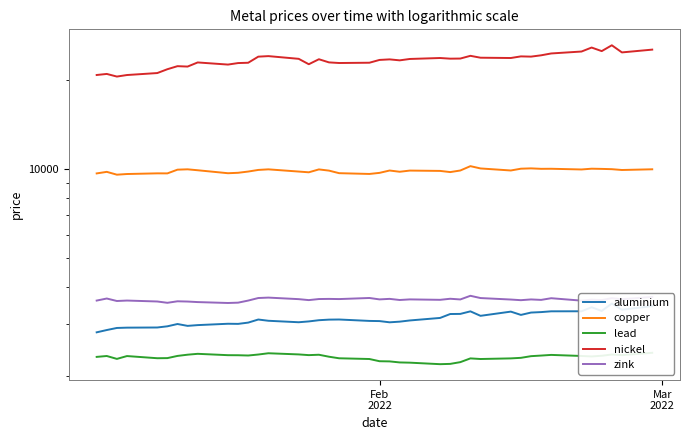

At how many categories does at least one series exceed 9145?

40